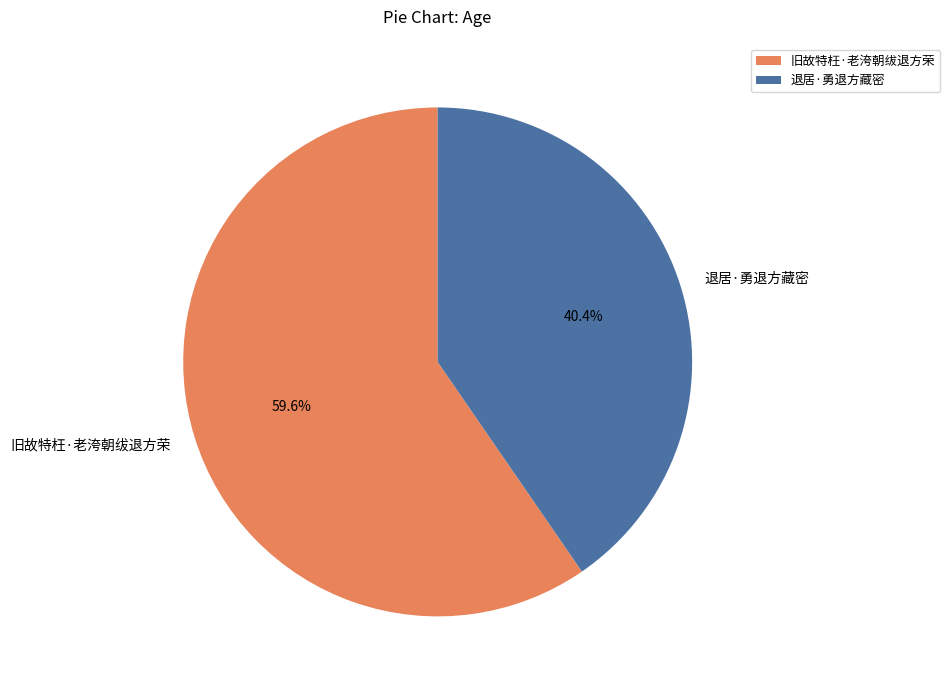

To the nearest percent, what portion does 旧故特枉·老洿朝绂退方荣 represent?

60%